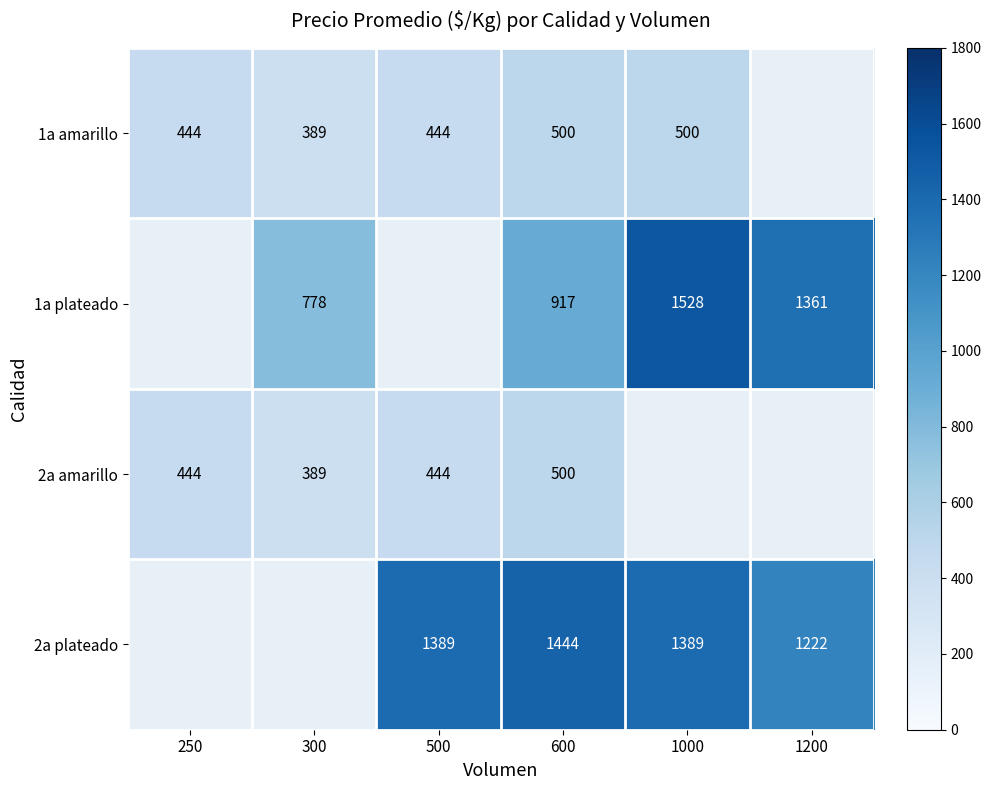

What is the spread (max minus min) of values at 600?

944